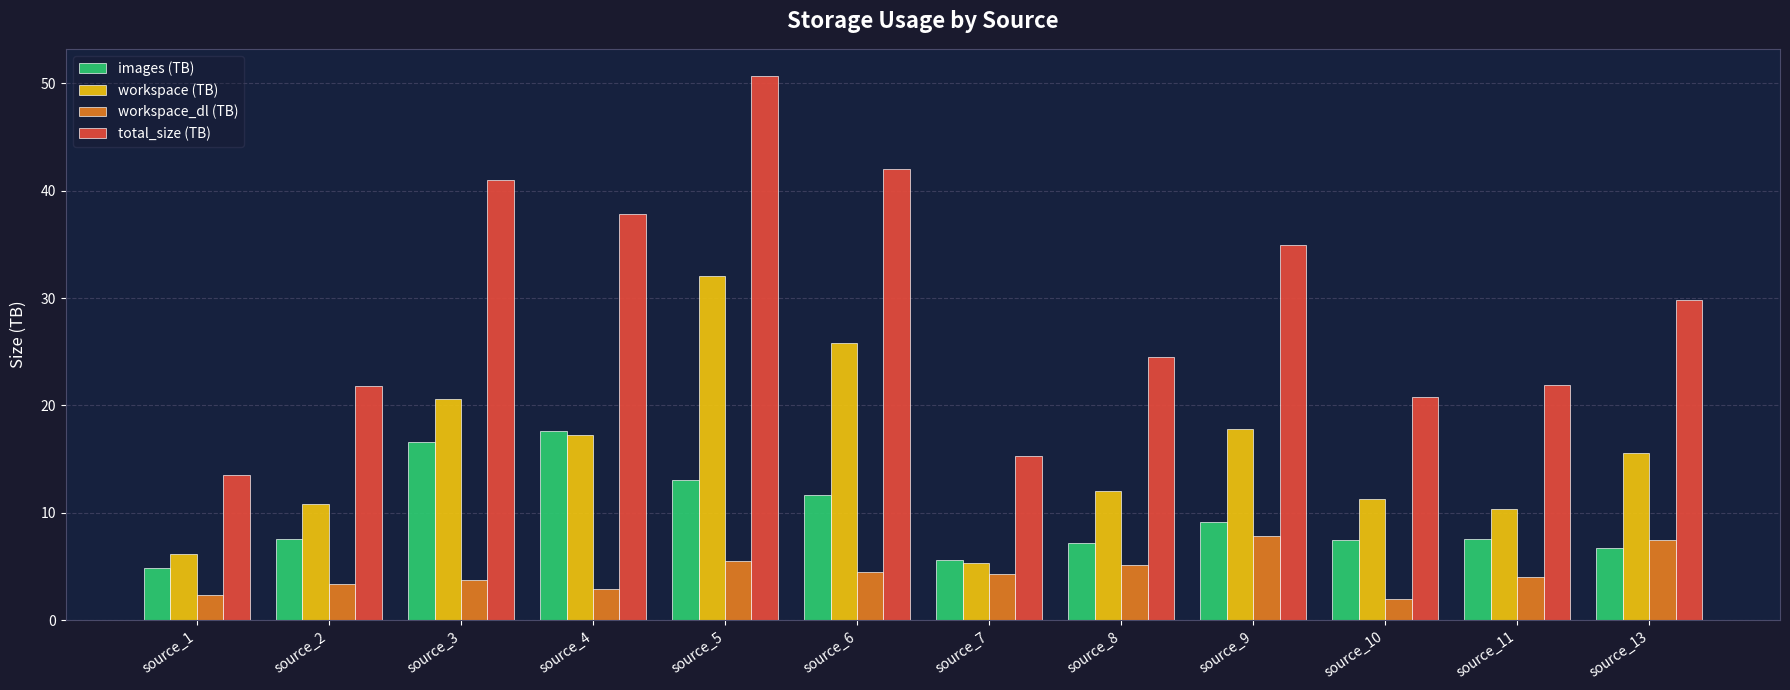

What is the sum of the workspace (TB) values at source_4 and source_8?

29.4